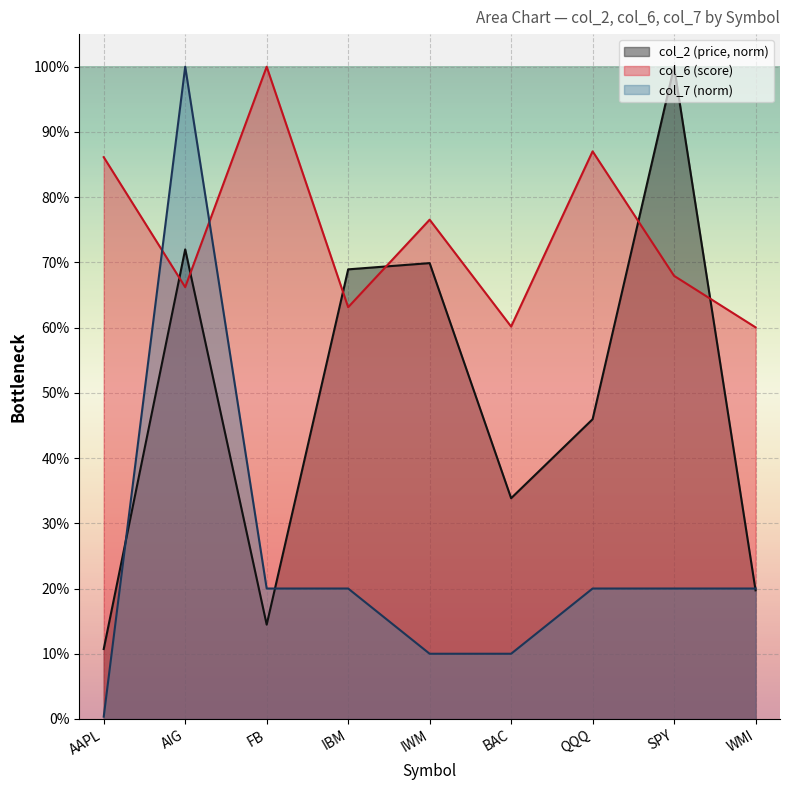

Where is col_6 nearest to the value 0?

WMI